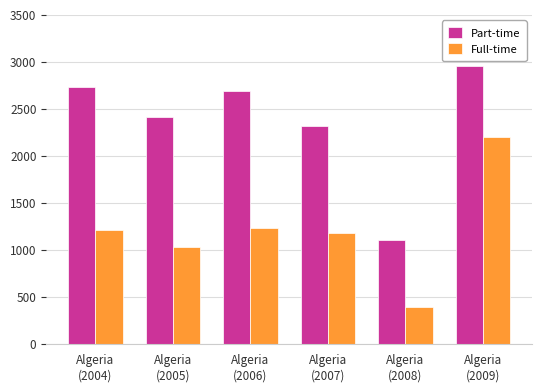

Which series changed the most between Algeria
(2004) and Algeria
(2008)?

Part-time